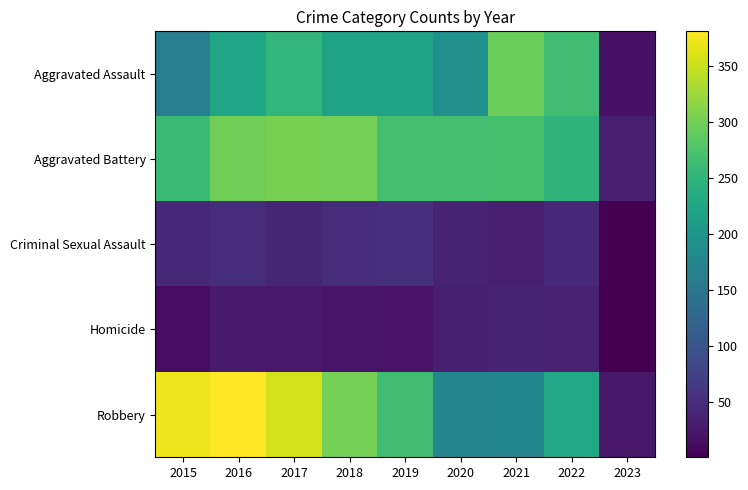

Reading left to right, list all the values displayed in this chart.

Aggravated Assault: 2015=164	2016=225	2017=251	2018=220	2019=220	2020=192	2021=295	2022=265	2023=19
Aggravated Battery: 2015=260	2016=298	2017=303	2018=302	2019=267	2020=269	2021=270	2022=248	2023=33
Criminal Sexual Assault: 2015=43	2016=51	2017=41	2018=51	2019=54	2020=39	2021=33	2022=44	2023=1
Homicide: 2015=13	2016=28	2017=27	2018=23	2019=21	2020=34	2021=38	2022=36	2023=1
Robbery: 2015=372	2016=381	2017=356	2018=302	2019=264	2020=174	2021=175	2022=227	2023=25